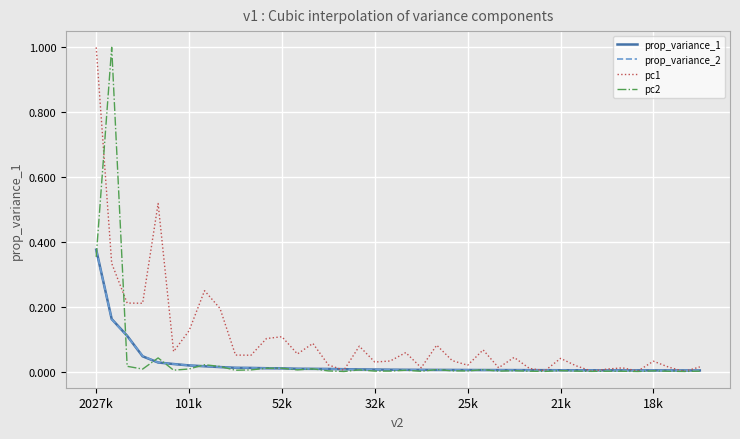

Which series has the largest total across all categories?

pc1